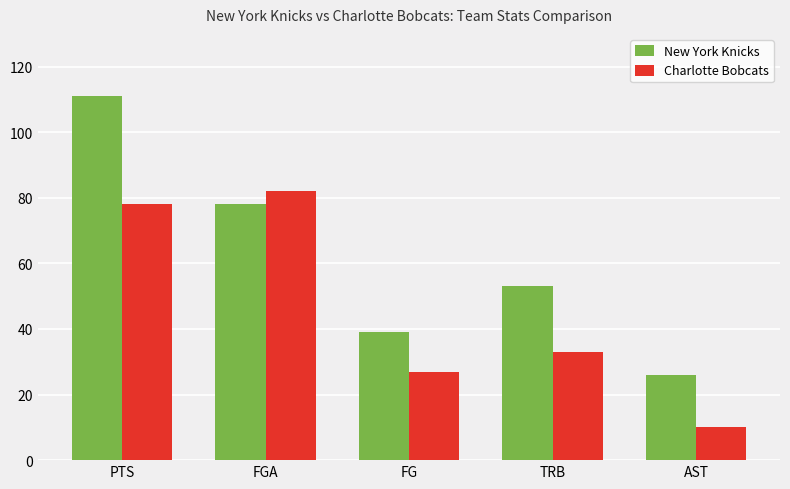

At how many categories does at least one series exceed 71?

2